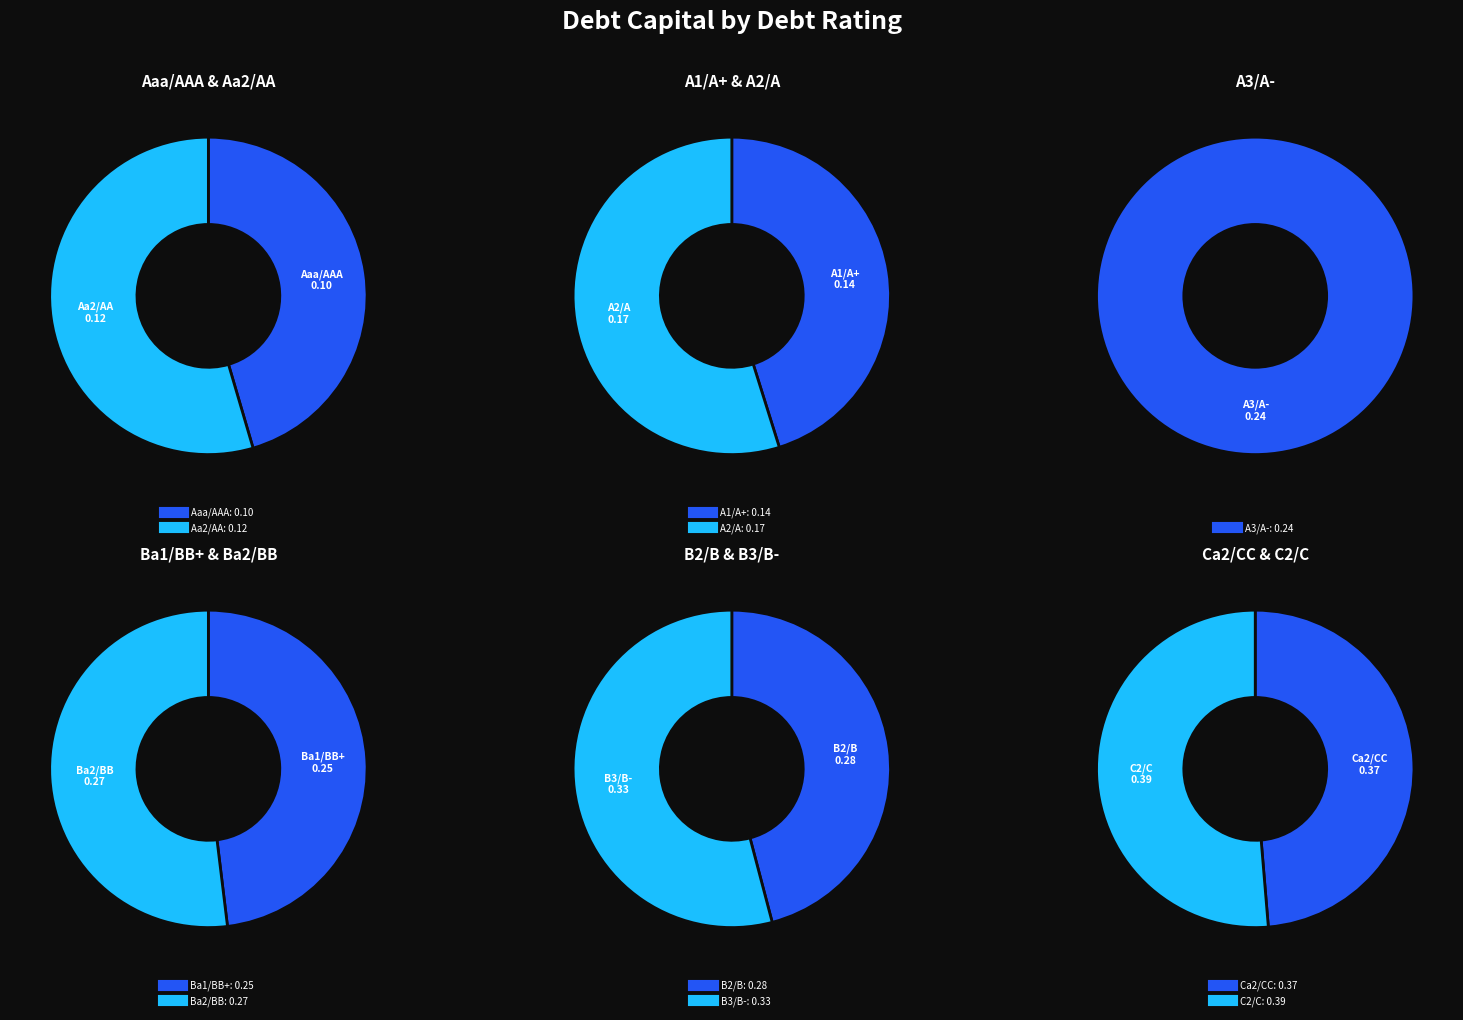

Is there any slice that represents more than half of the pie?

No